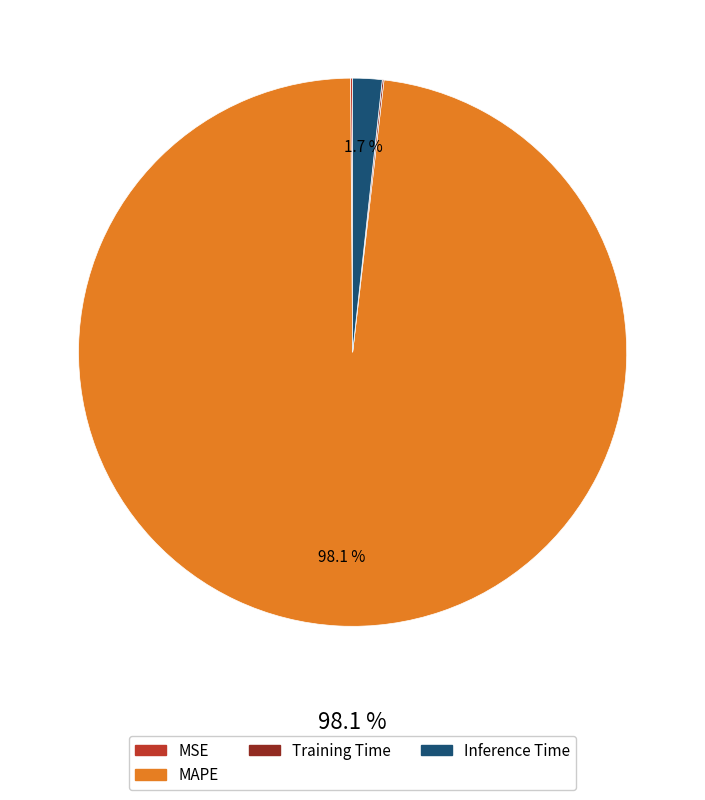

Is there a majority slice in this chart?

Yes